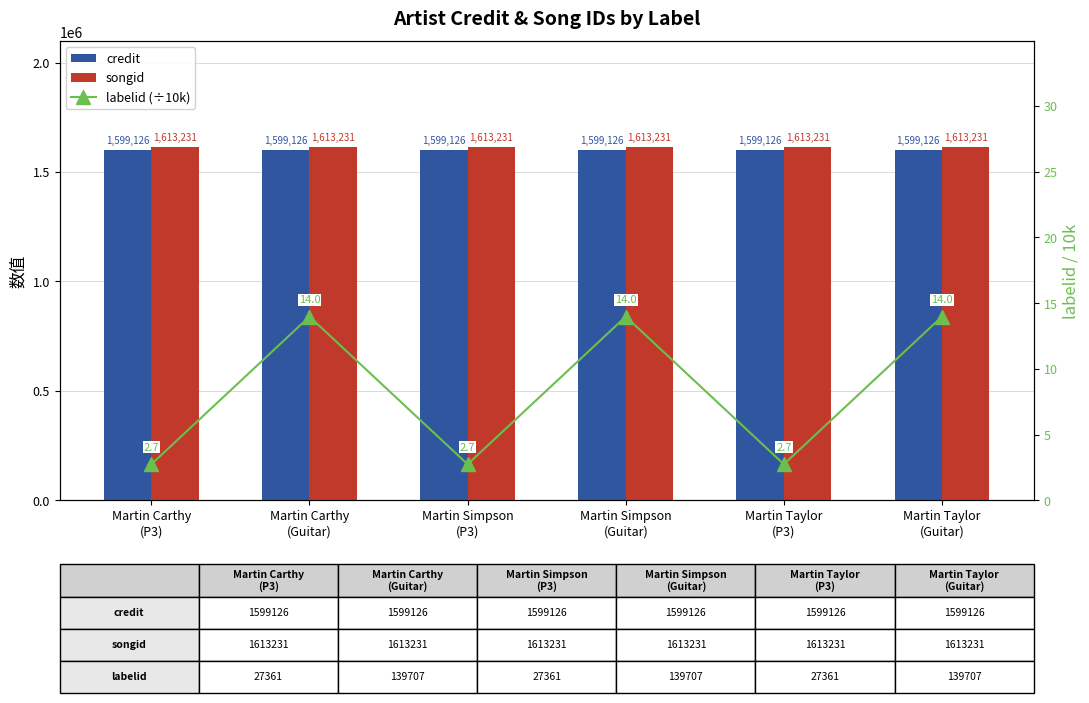

How many distinct data groups are displayed?

3